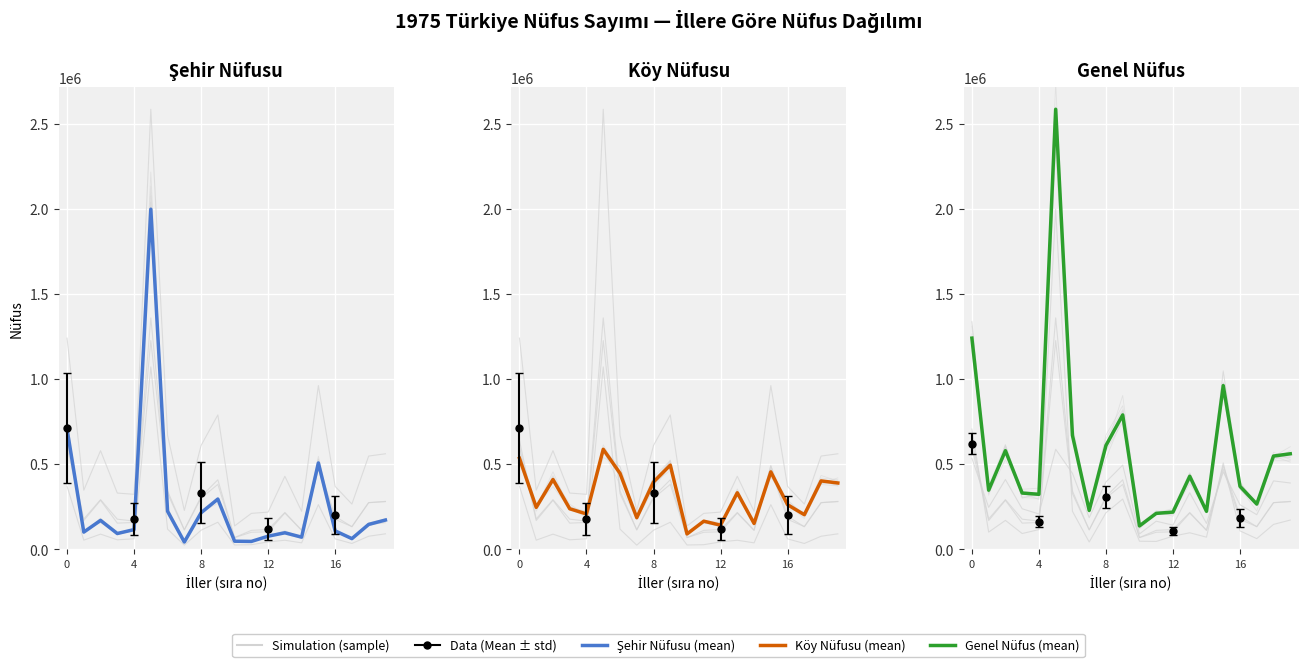

The value of Köy Toplam at 8 is 395364. True or false?

True